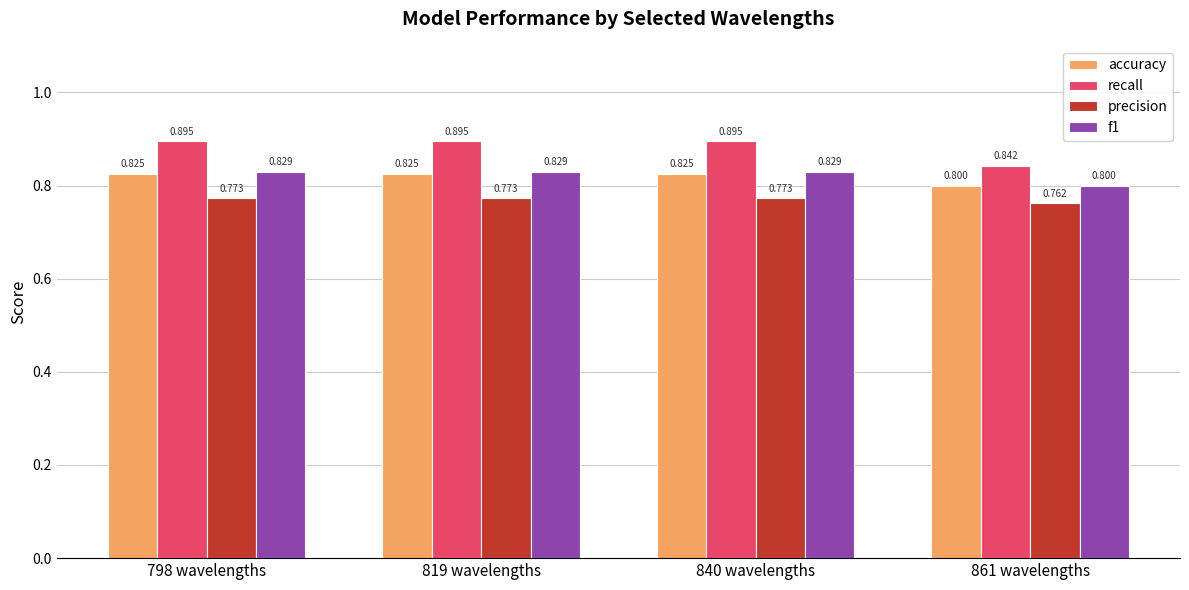

Where is recall nearest to the value 0?

861 wavelengths